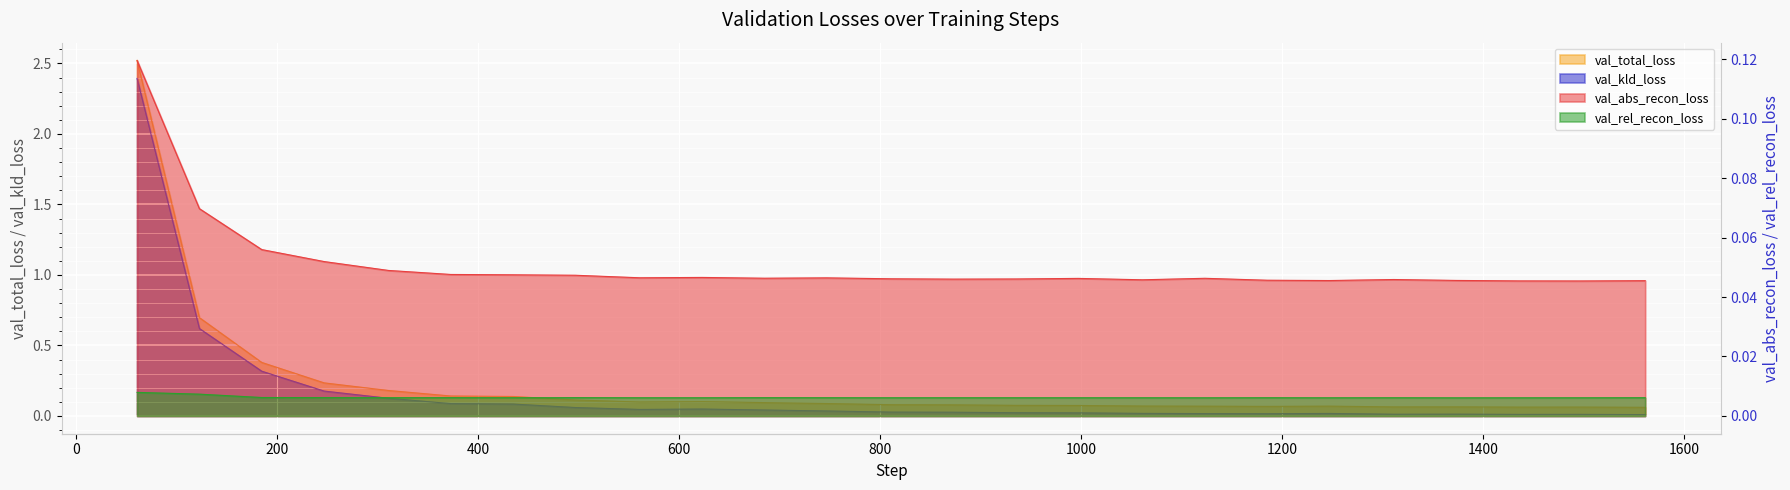

Reading left to right, what are all the values shown in this chart?

val_total_loss: 2.5	0.7	0.4	0.2	0.2	0.1	0.1	0.1	0.1	0.1	0.1	0.1	0.1	0.1	0.1	0.1	0.1	0.1	0.1	0.1	0.1	0.1	0.1	0.1	0.1
val_kld_loss: 2.4	0.6	0.3	0.2	0.1	0.1	0.1	0.1	0.0	0.0	0.0	0.0	0.0	0.0	0.0	0.0	0.0	0.0	0.0	0.0	0.0	0.0	0.0	0.0	0.0
val_abs_recon_loss: 0.1	0.1	0.1	0.1	0.0	0.0	0.0	0.0	0.0	0.0	0.0	0.0	0.0	0.0	0.0	0.0	0.0	0.0	0.0	0.0	0.0	0.0	0.0	0.0	0.0
val_rel_recon_loss: 0.0	0.0	0.0	0.0	0.0	0.0	0.0	0.0	0.0	0.0	0.0	0.0	0.0	0.0	0.0	0.0	0.0	0.0	0.0	0.0	0.0	0.0	0.0	0.0	0.0